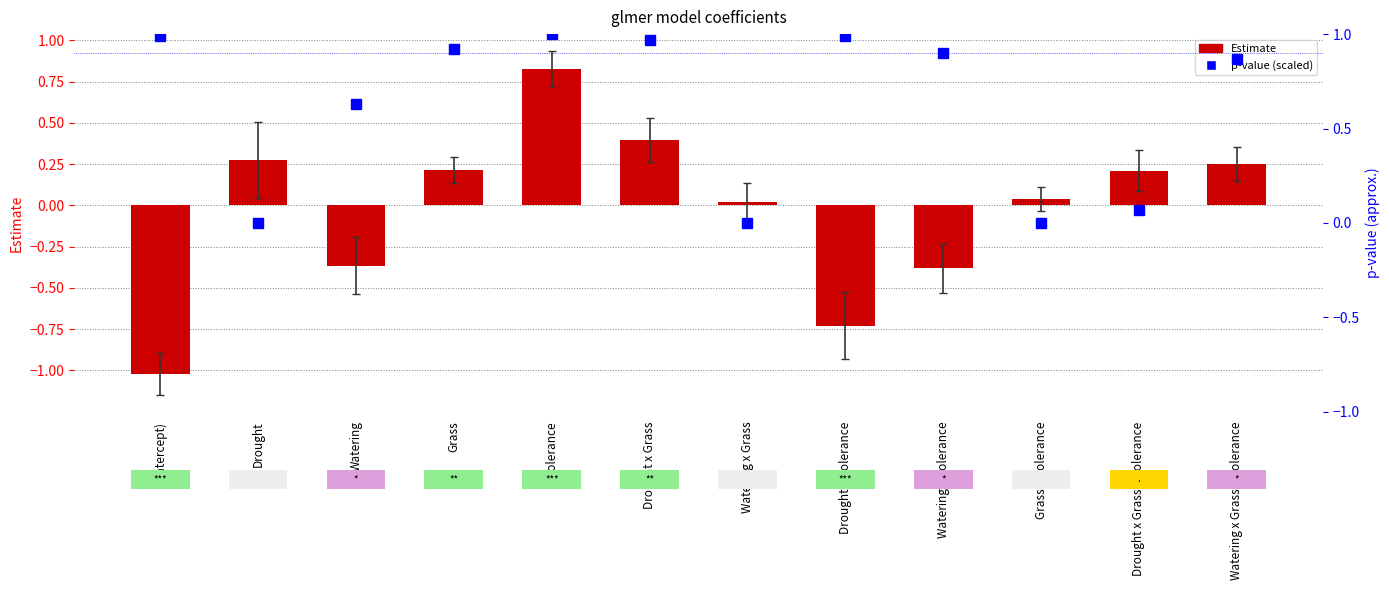

What is the maximum value for Estimate?

0.8